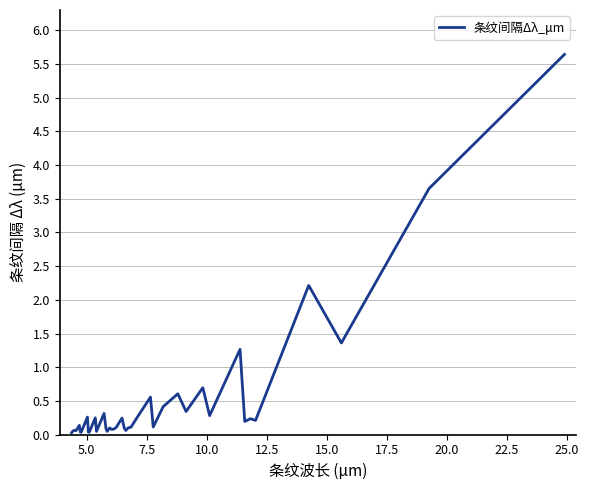

What is the greatest value displayed?

5.6